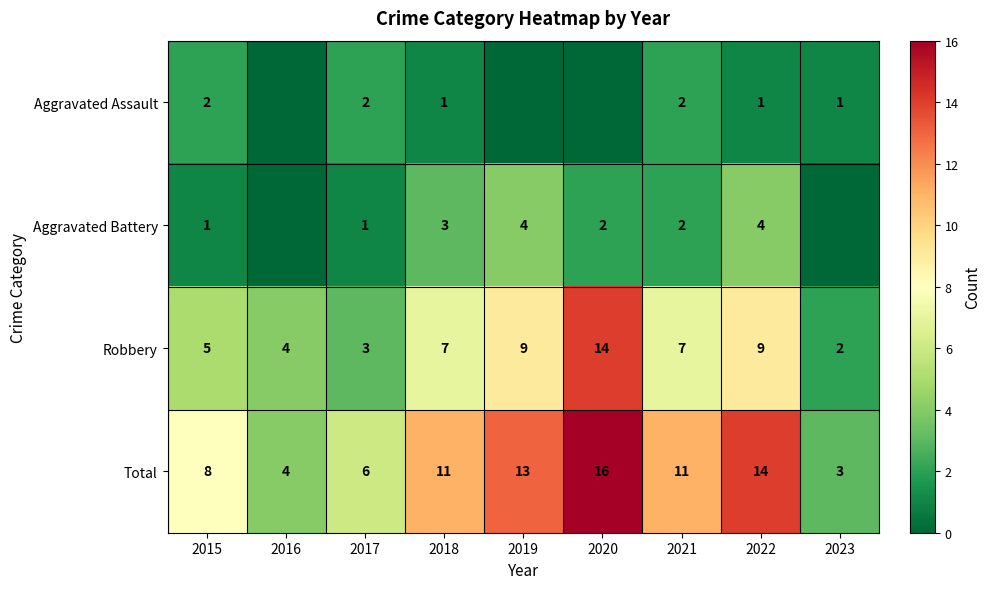

Which category has the highest value in the Robbery series?

2020